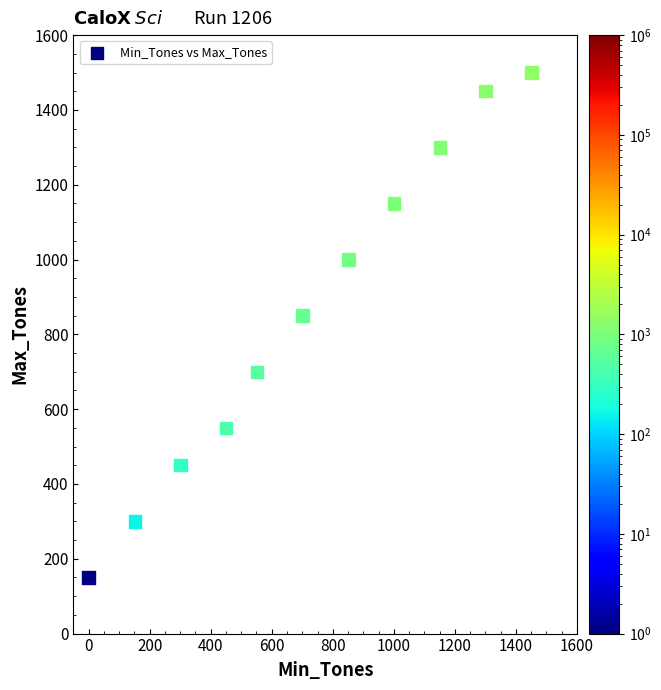

What is the range of X values (max minus min)?

1451